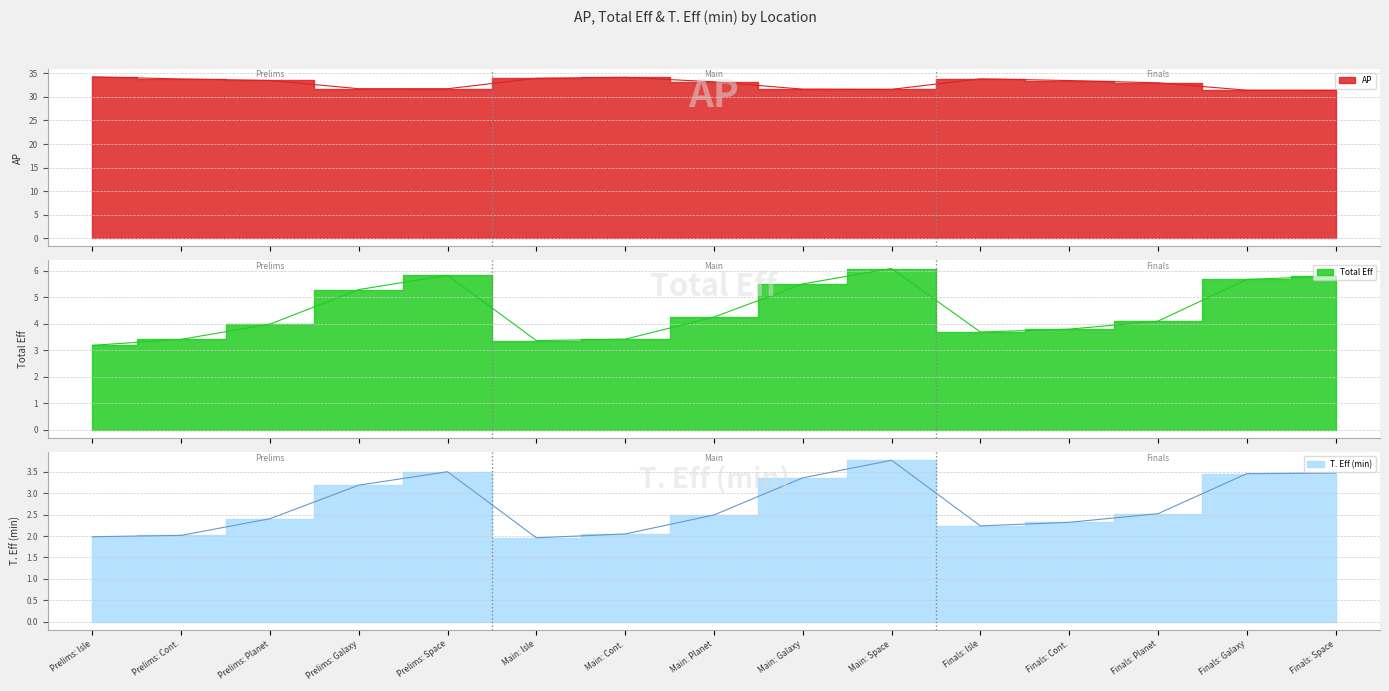

Reading left to right, list all the values displayed in this chart.

AP: 34.3	33.8	33.5	31.8	31.7	34.0	34.2	33.2	31.6	31.6	33.8	33.5	33.0	31.4	31.4
Total Eff: 3.2	3.4	4.0	5.3	5.8	3.4	3.4	4.3	5.5	6.1	3.7	3.8	4.1	5.7	5.8
T. Eff (min): 2.0	2.0	2.4	3.2	3.5	2.0	2.0	2.5	3.4	3.8	2.2	2.3	2.5	3.5	3.5